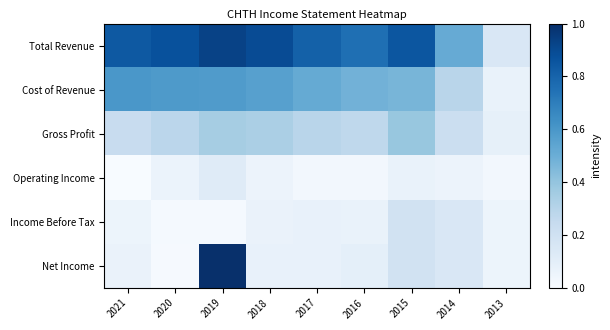

Where is Income Before Tax nearest to the value 0?

2020